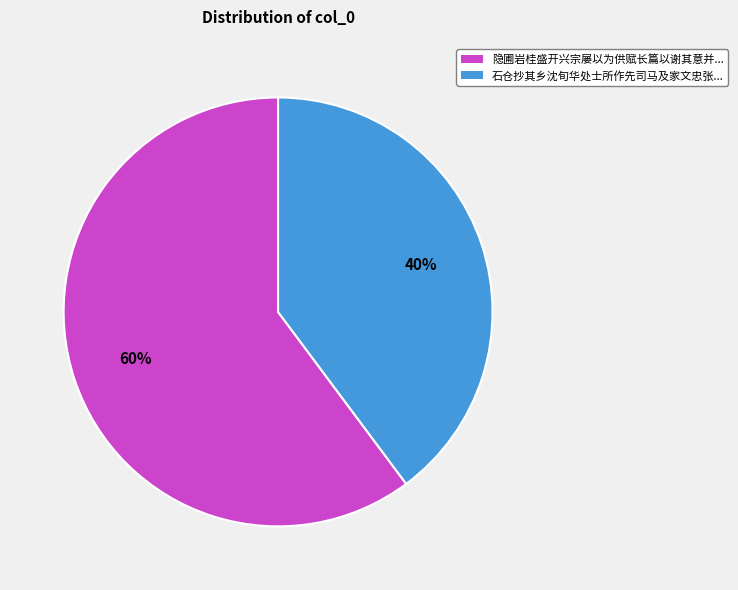

To the nearest percent, what is the average slice percentage?

50%